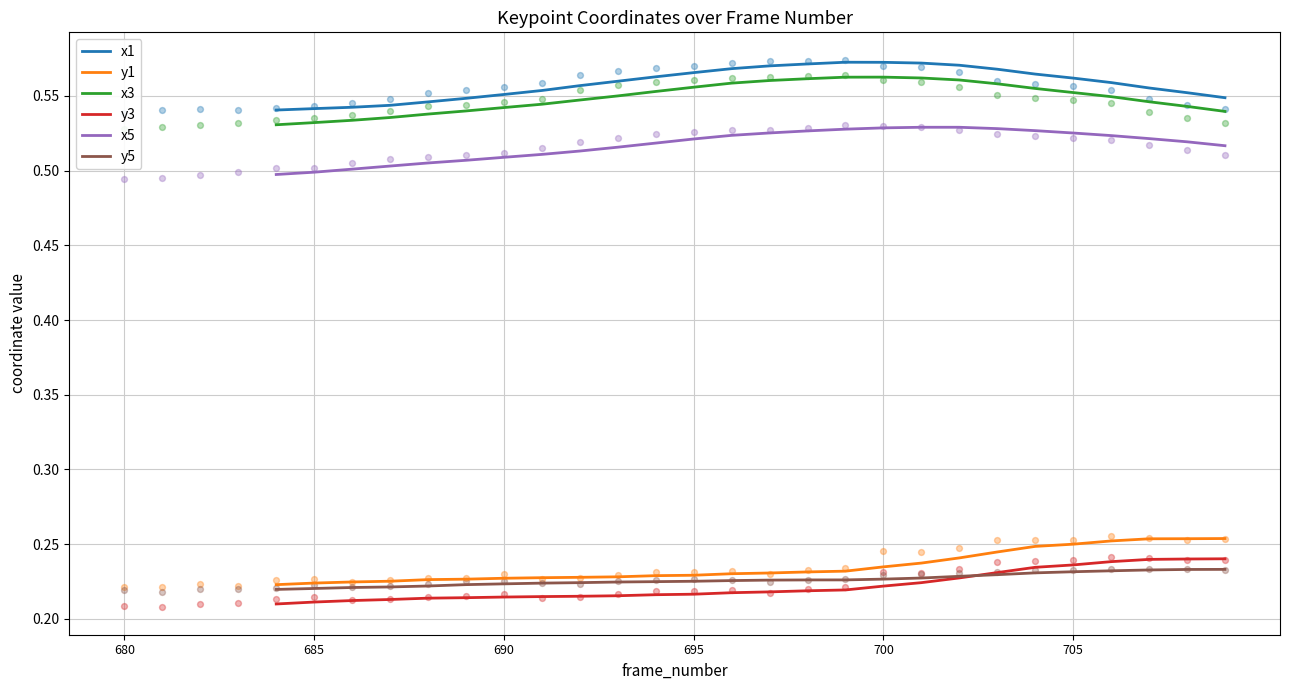

What are all the series names shown in the legend?

x1, y1, x3, y3, x5, y5